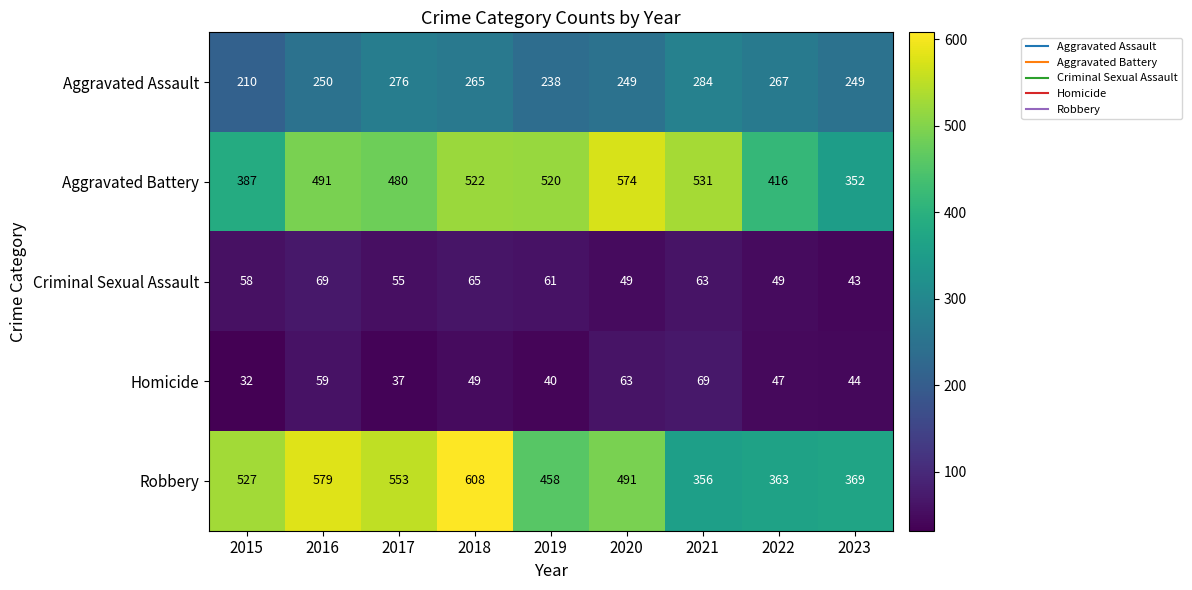

At which label does Robbery first exceed 491?

2015